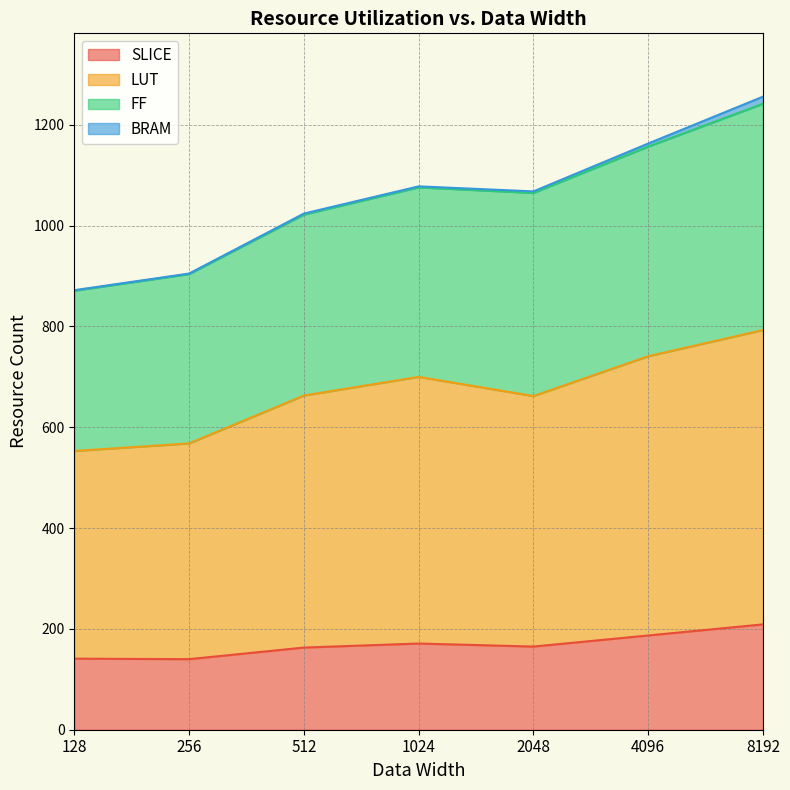

The SLICE series shows 244 at 4096. True or false?

False